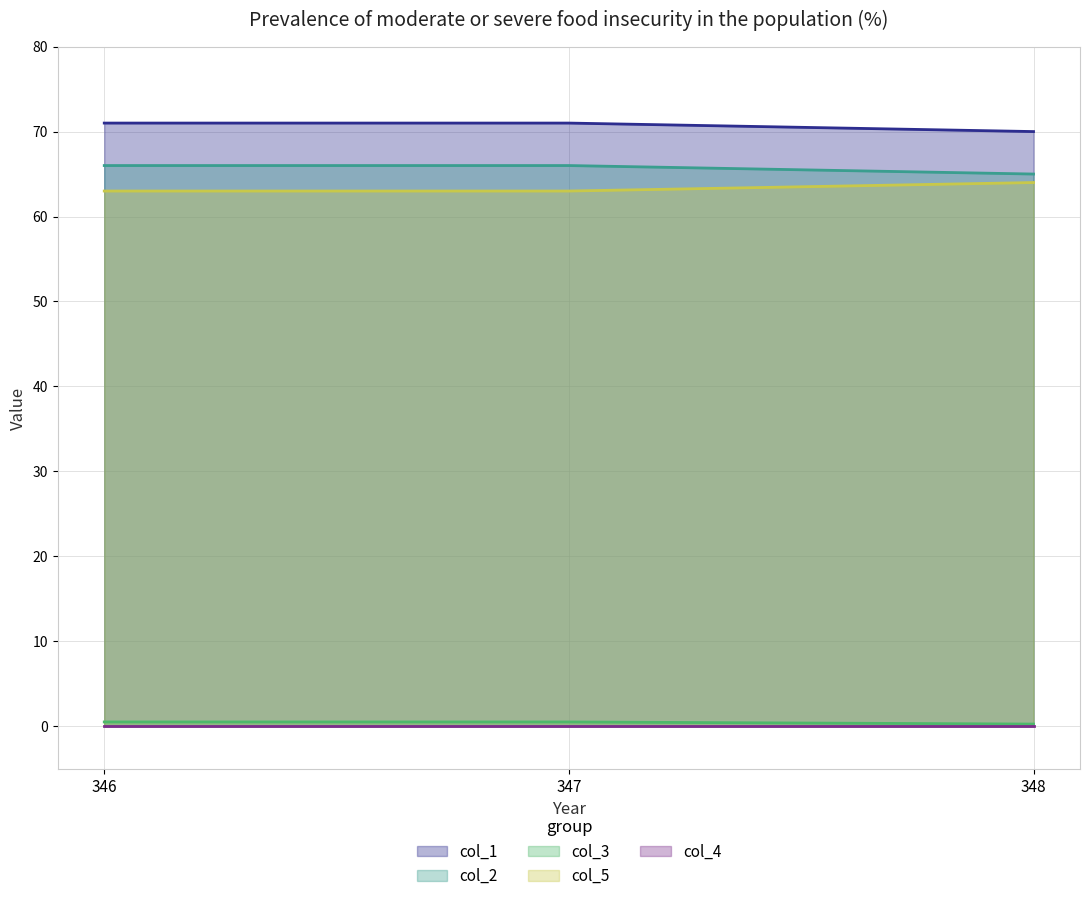

How many lines are shown in the chart?

5